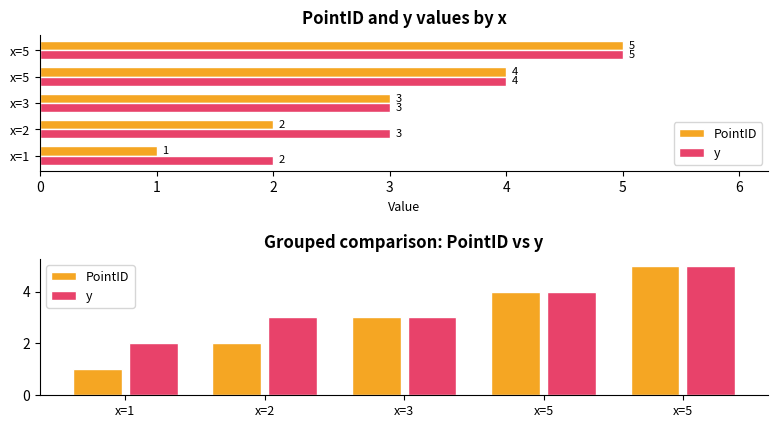

Is the value of PointID at x=3 greater than the value of y at x=5?

No